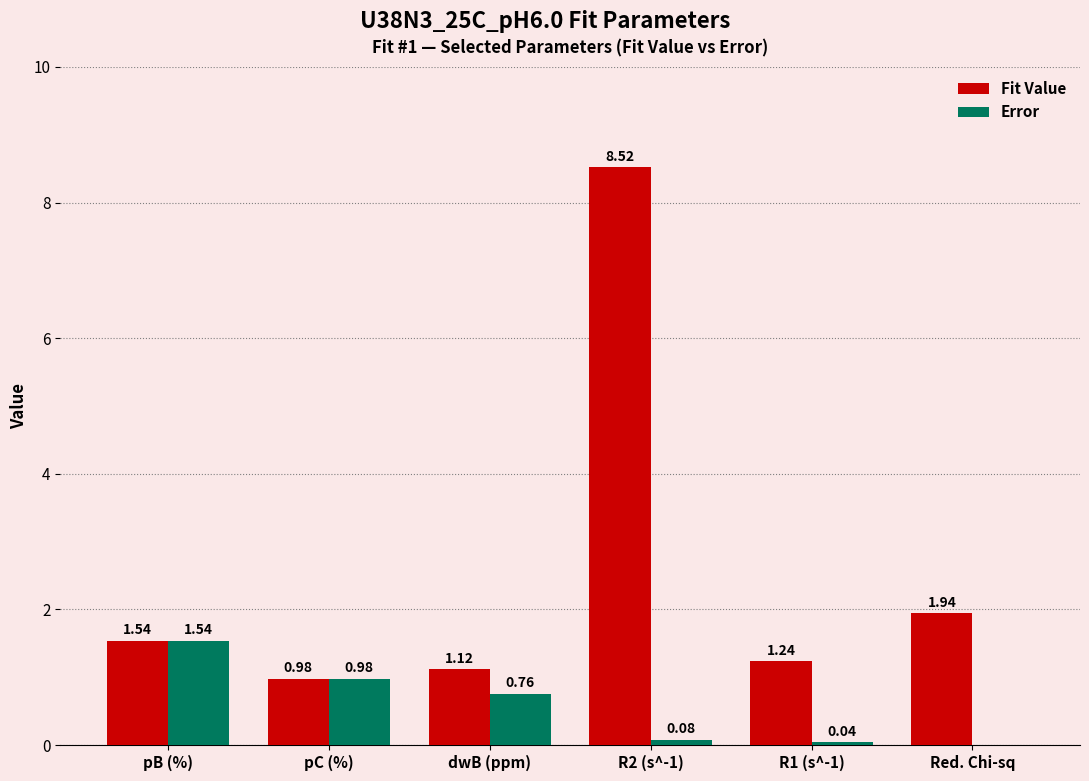

Which series has the largest total across all categories?

Fit Value